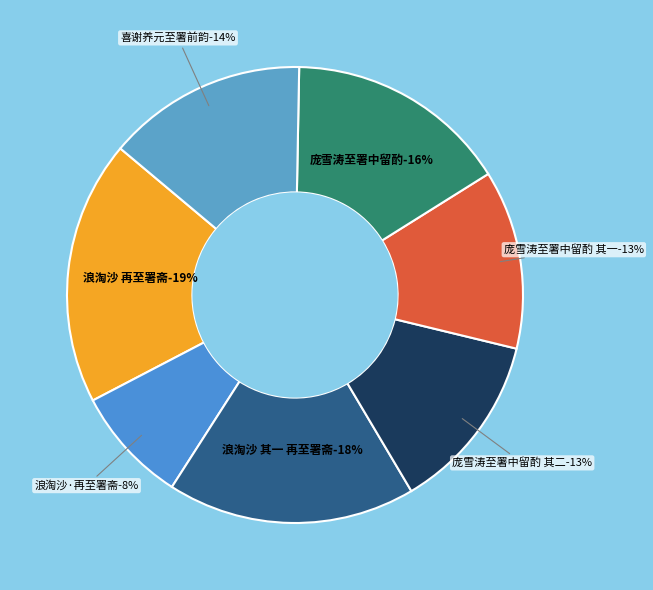

What percentage is the 浪淘沙 其一 再至署斋 slice, to the nearest percent?

18%